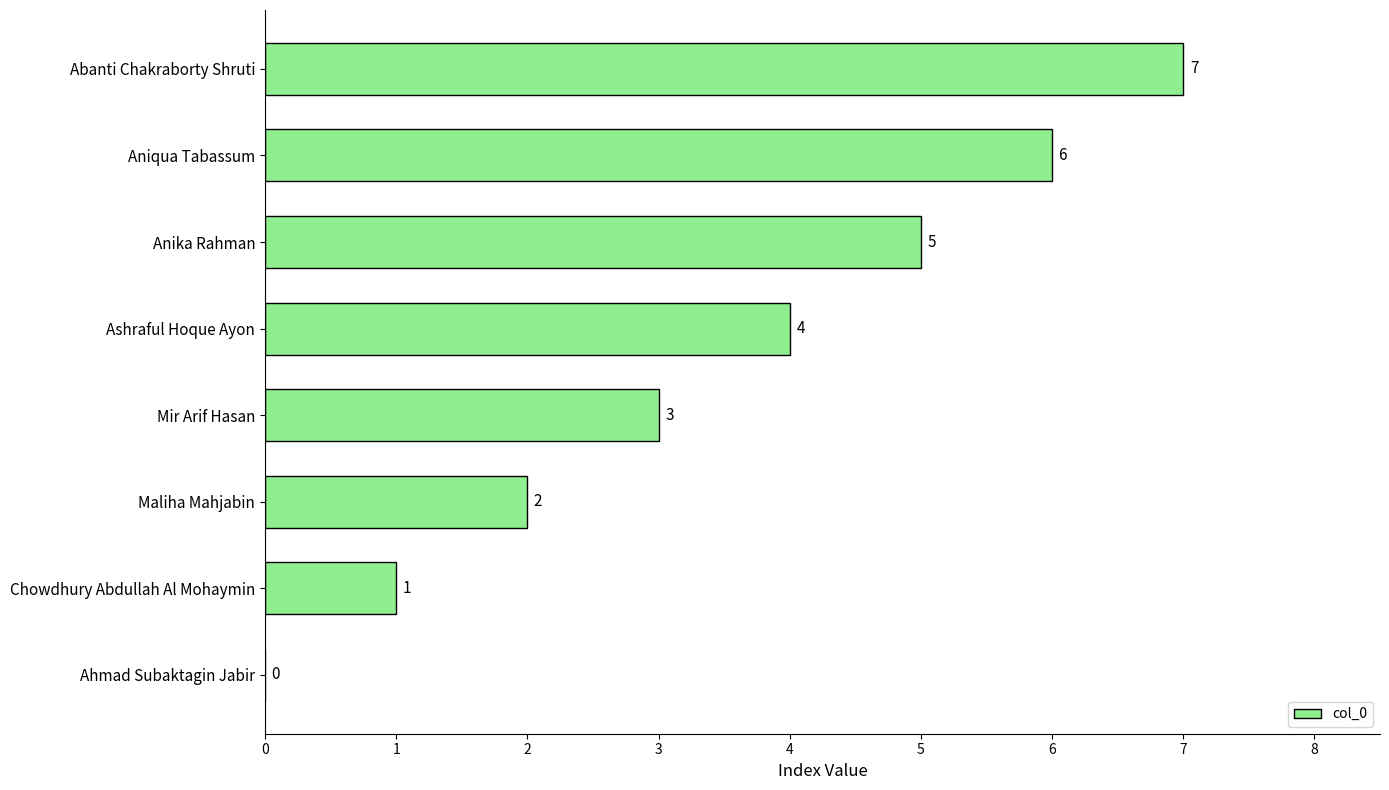

The value at Aniqua Tabassum is 10. True or false?

False